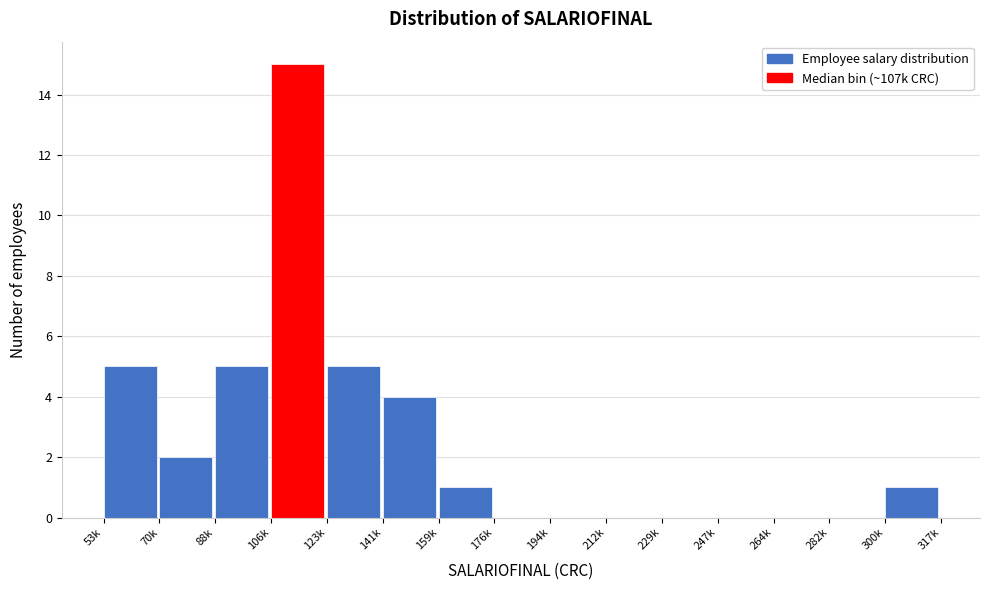

Reading left to right, what are all the values shown in this chart?

53k=5	70k=2	88k=5	106k=15	123k=5	141k=4	159k=1	176k=0	194k=0	212k=0	229k=0	247k=0	264k=0	282k=0	300k=1